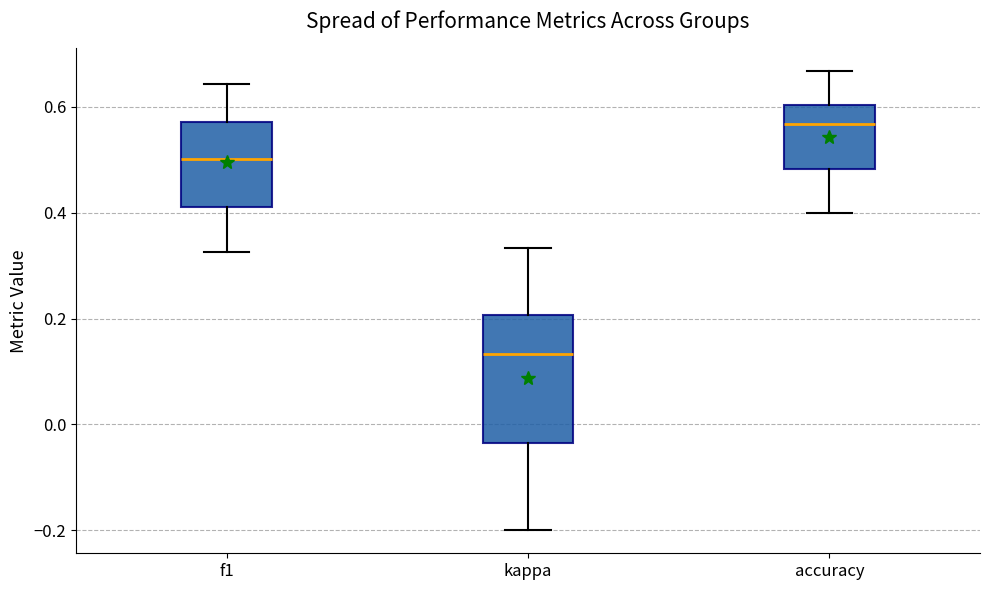

Where does the upper whisker of the box for f1 end on the y-axis? The values are not printed on the chart, so give them approximately, as read against the axis.

0.64